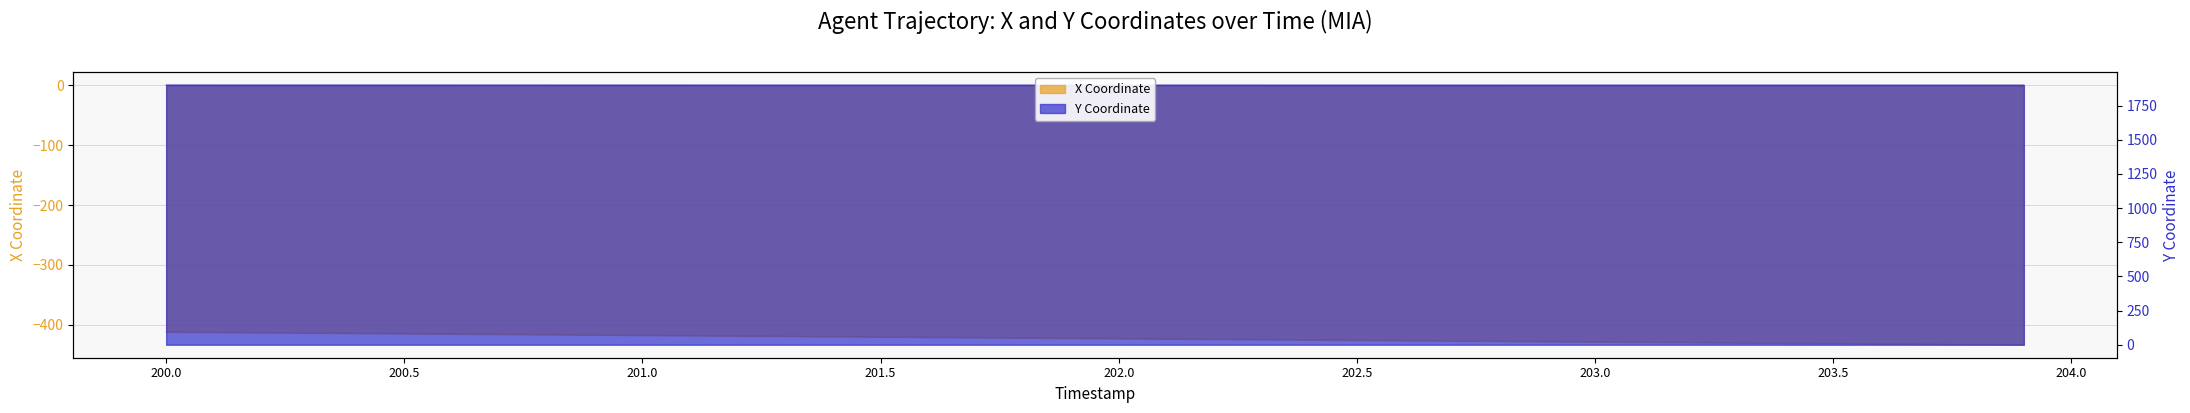

True or false: Y and X intersect in this chart.

False